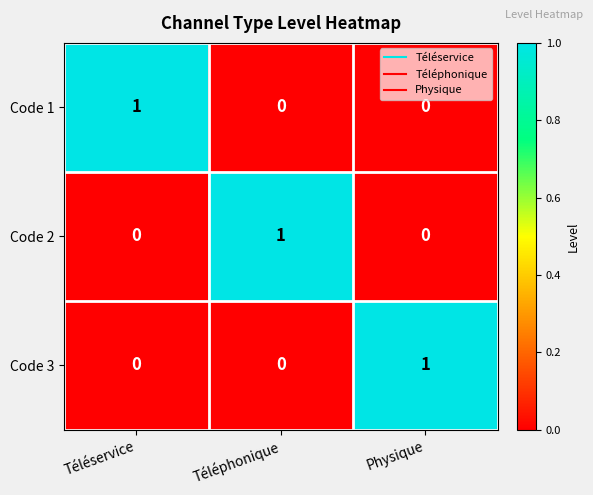

At how many categories does at least one series exceed 0?

3